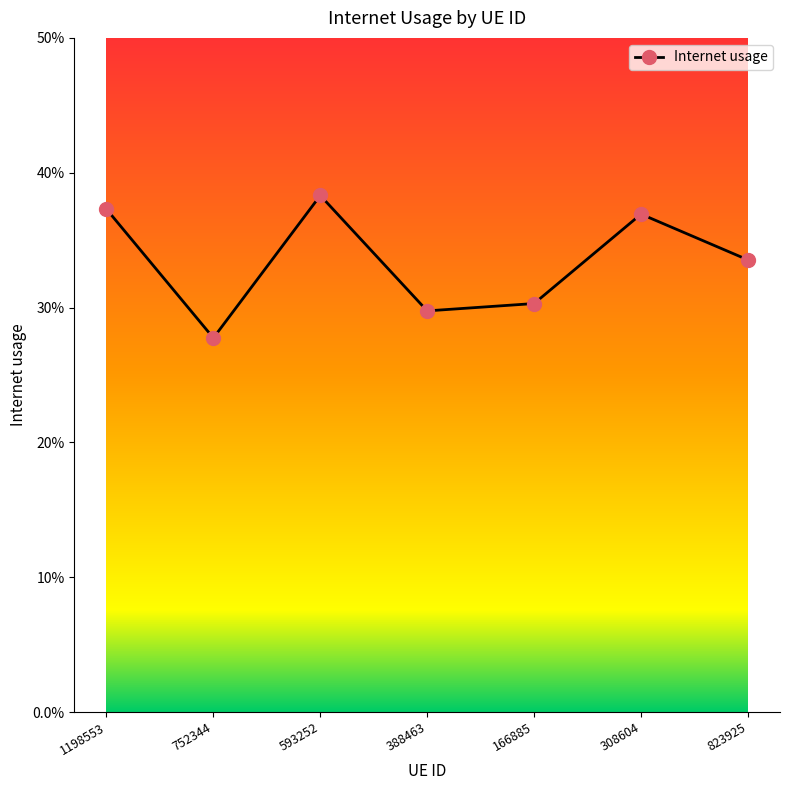

Is this an area chart (filled region under the line)?

No